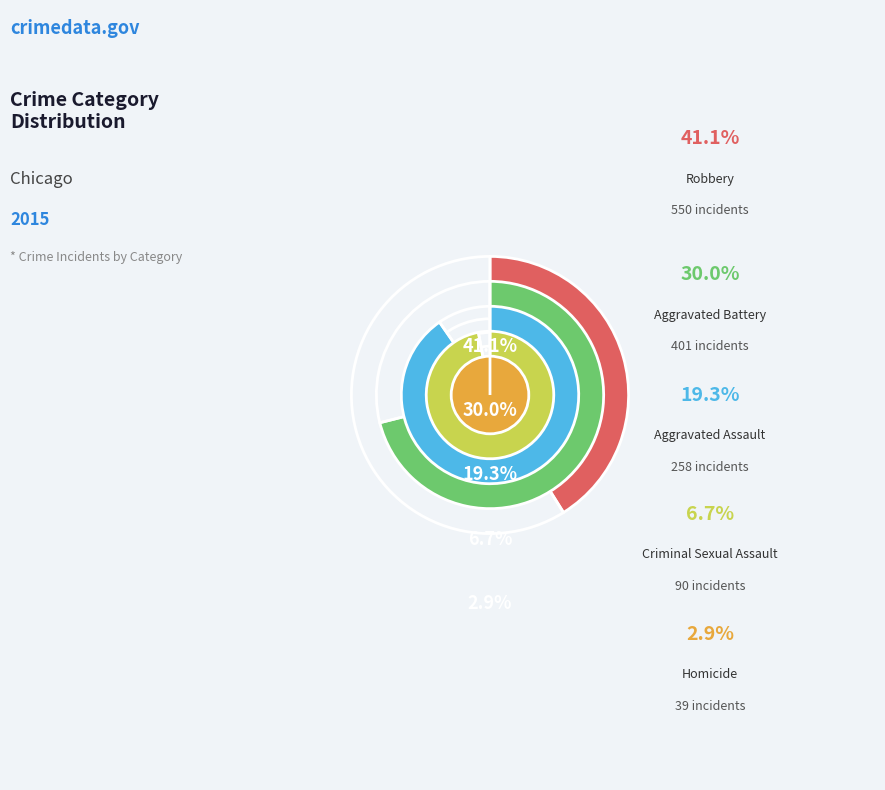

True or false: Aggravated Battery accounts for 30% of the total.

True